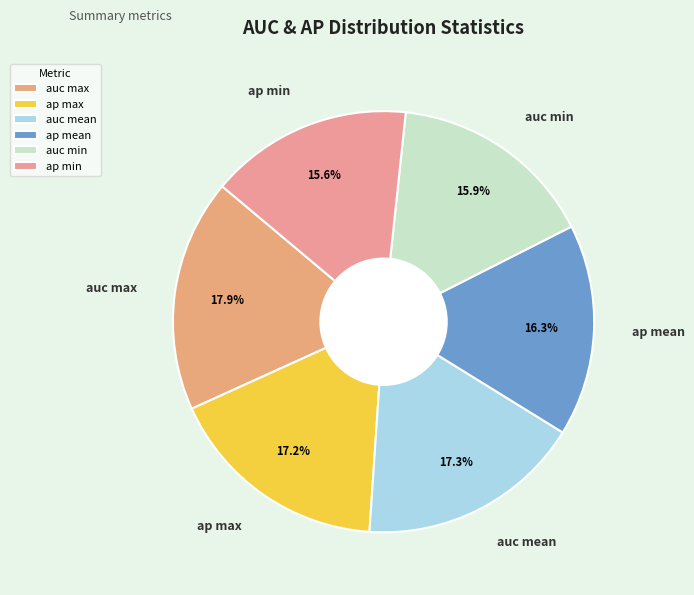

To the nearest percent, what percentage of the pie is ap mean?

16%